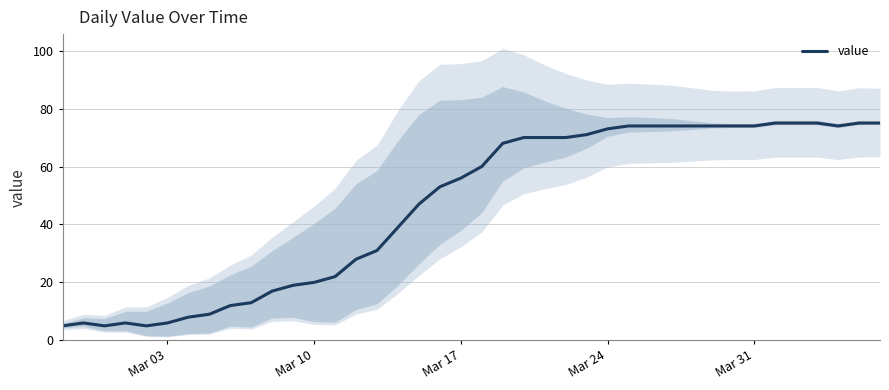

What is the minimum value shown in the chart?

5